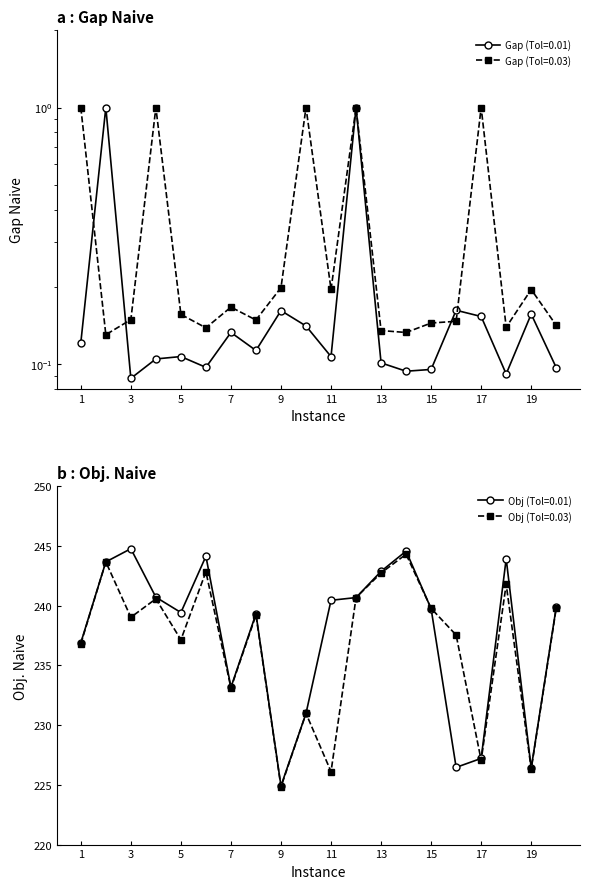

Is this an area chart (filled region under the line)?

No